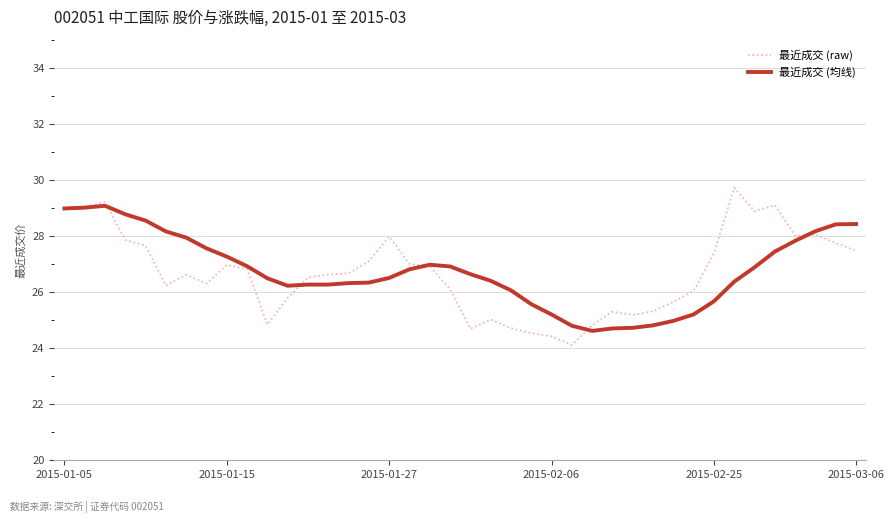

What is the maximum value for 最近成交 (均线)?

29.1